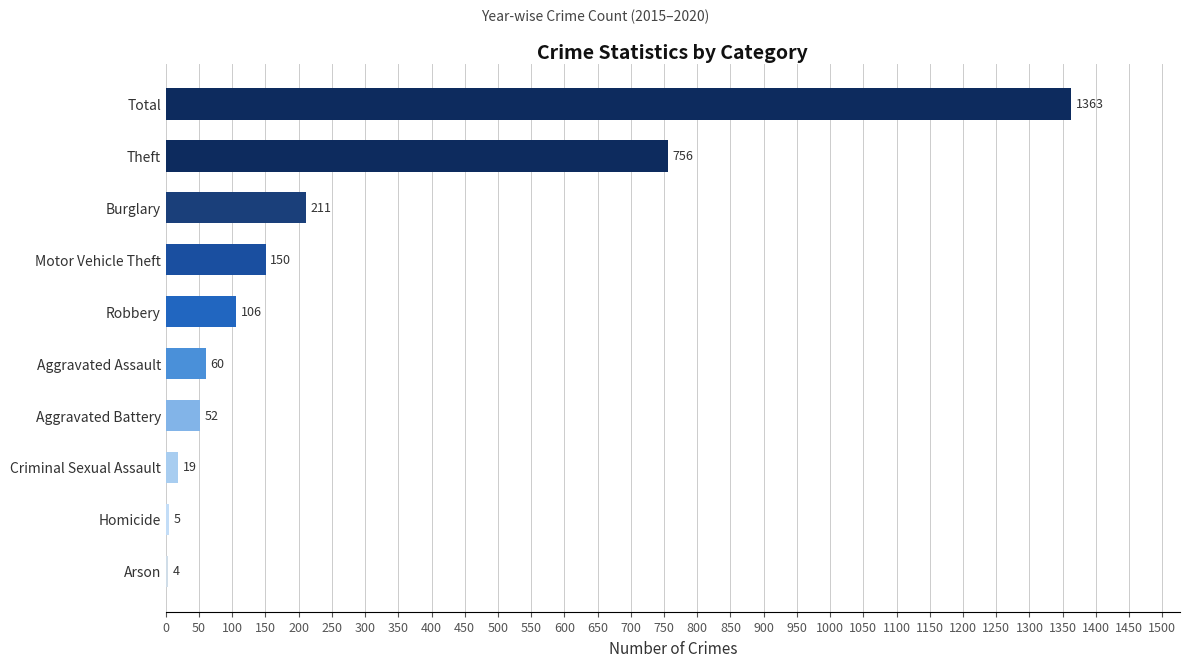

The chart shows a value of 1363.0 at Total. True or false?

True